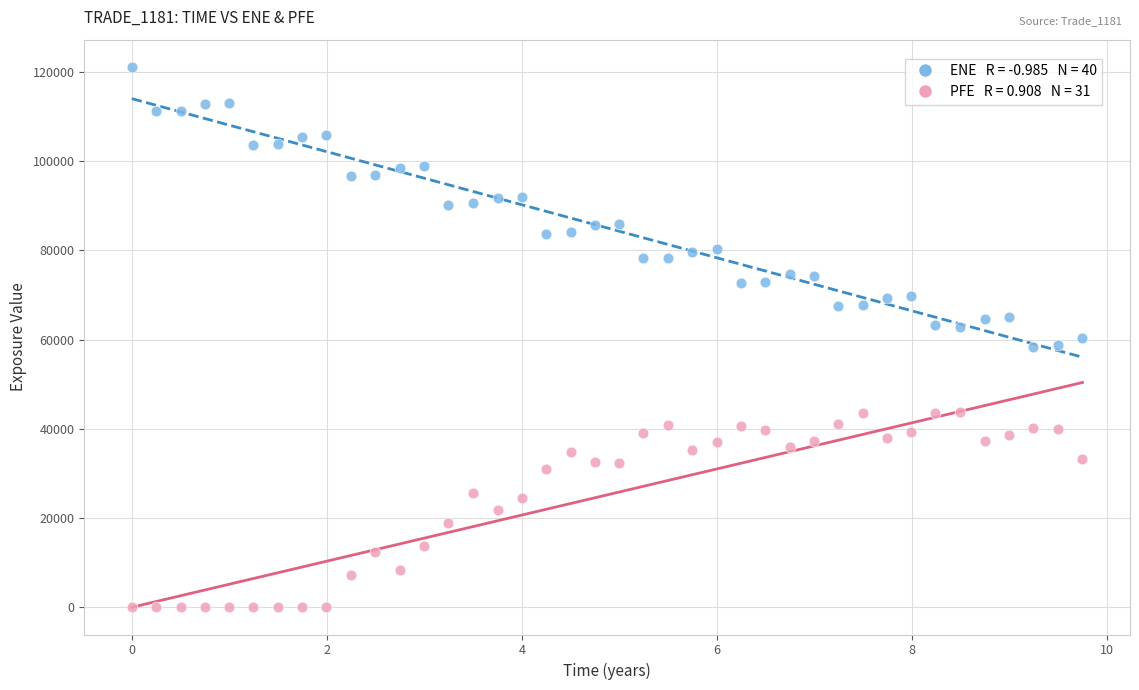

Across all data points, what is the range of X values (max minus min)?

9.8